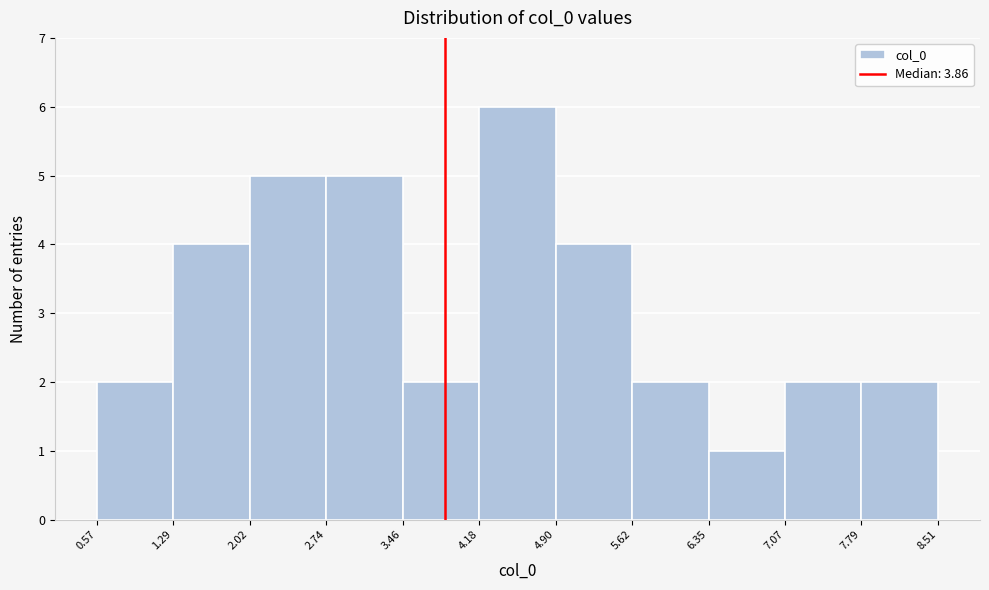

Which range on the x-axis has the tallest bar?

4.18 to 4.90